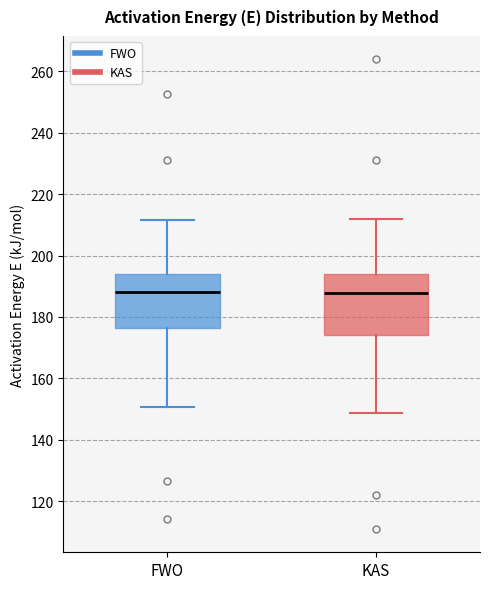

Reading left to right, transcribe this box plot: for each box, give where its median line is, the range the box spans, and where its two whiskers end, as read against the y-axis. The values are not printed on the chart, so give them approximately, as read against the axis.

FWO: median 188, box 176 to 194, whiskers 150 to 212
KAS: median 188, box 174 to 194, whiskers 148 to 212